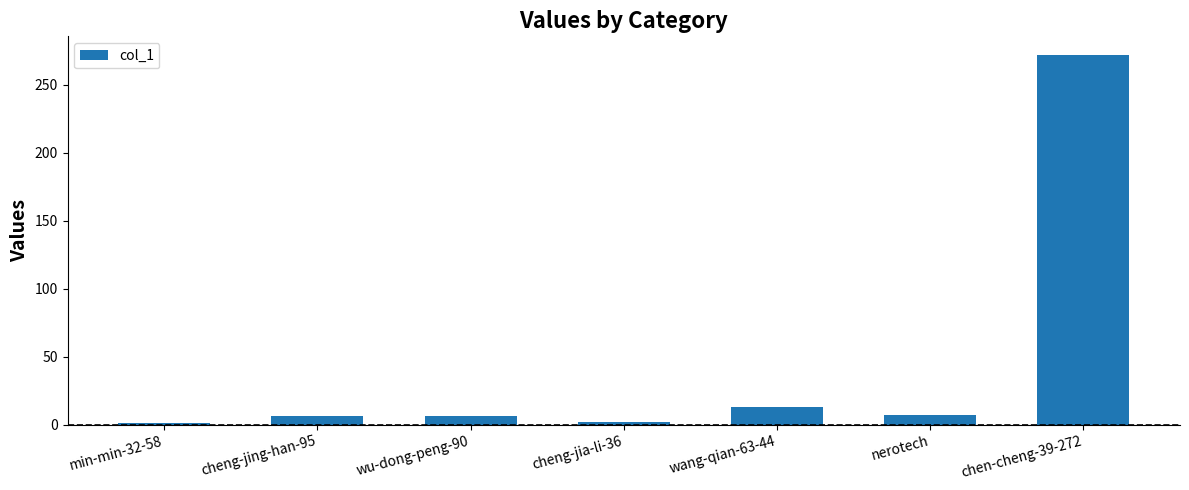

What is the maximum value shown in the chart?

272